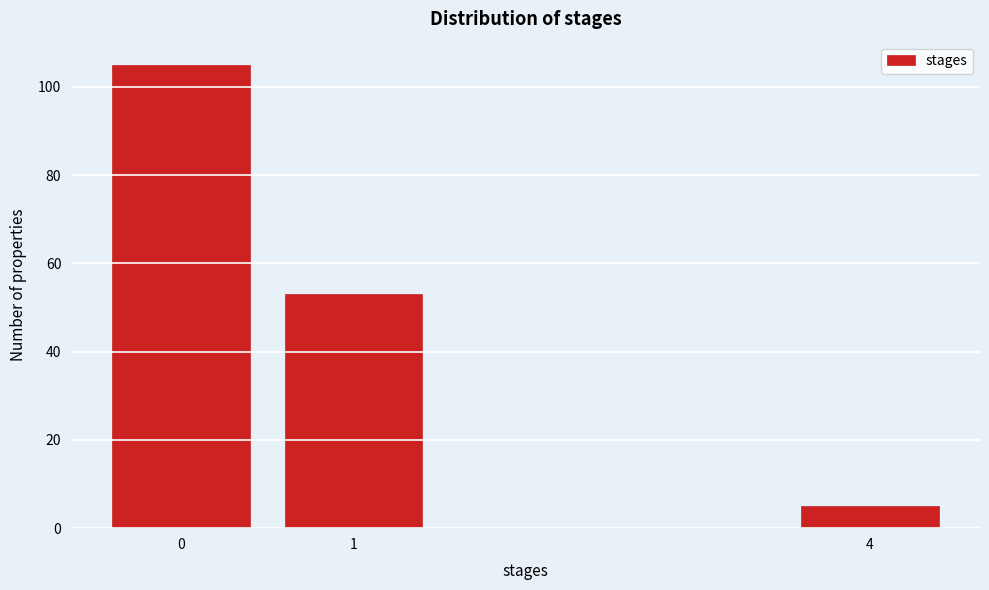

Reading left to right, what are all the values shown in this chart?

105	53	5